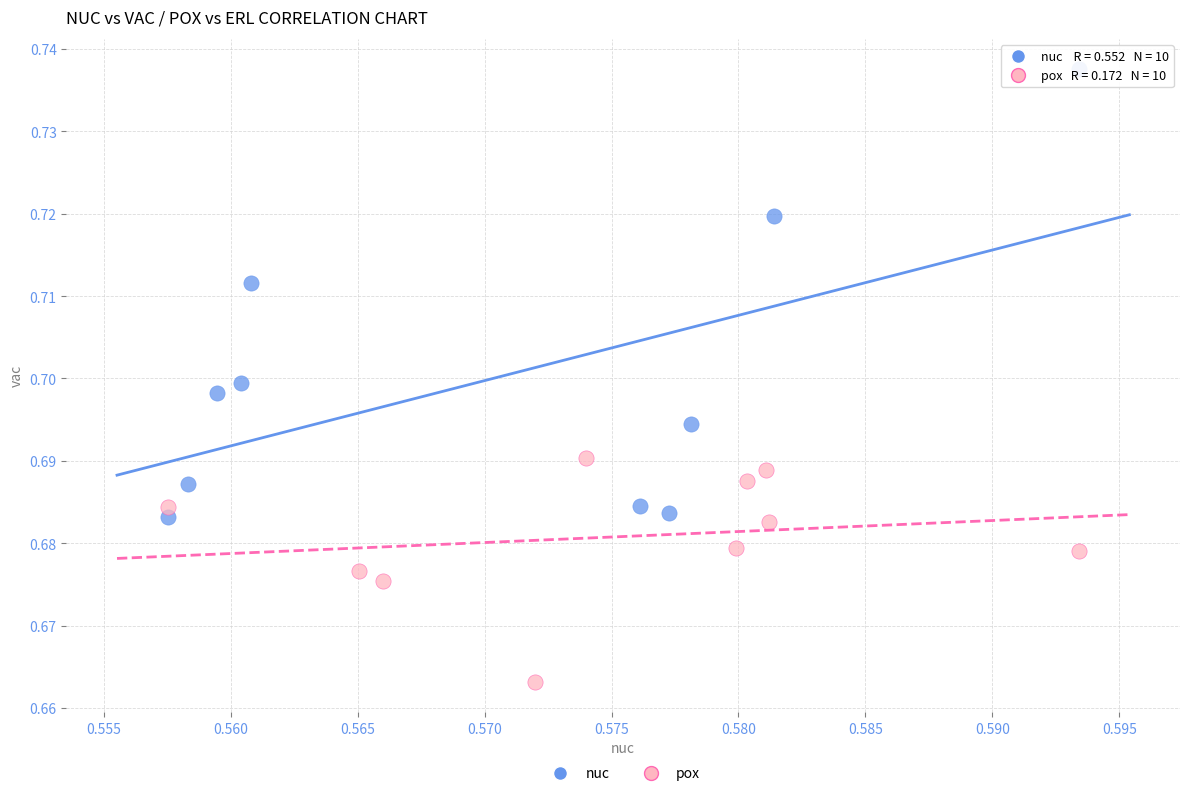

Which series has the largest Y range (max minus min)?

nuc